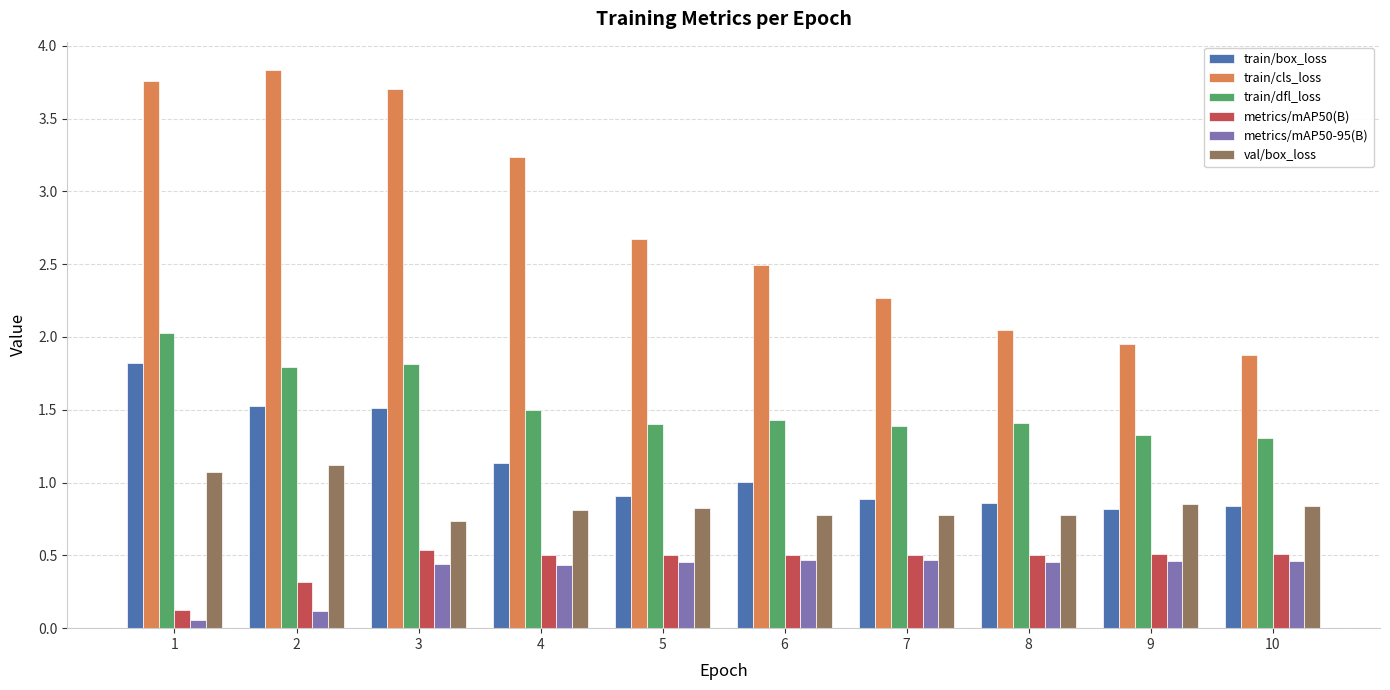

At how many categories does at least one series exceed 0?

10